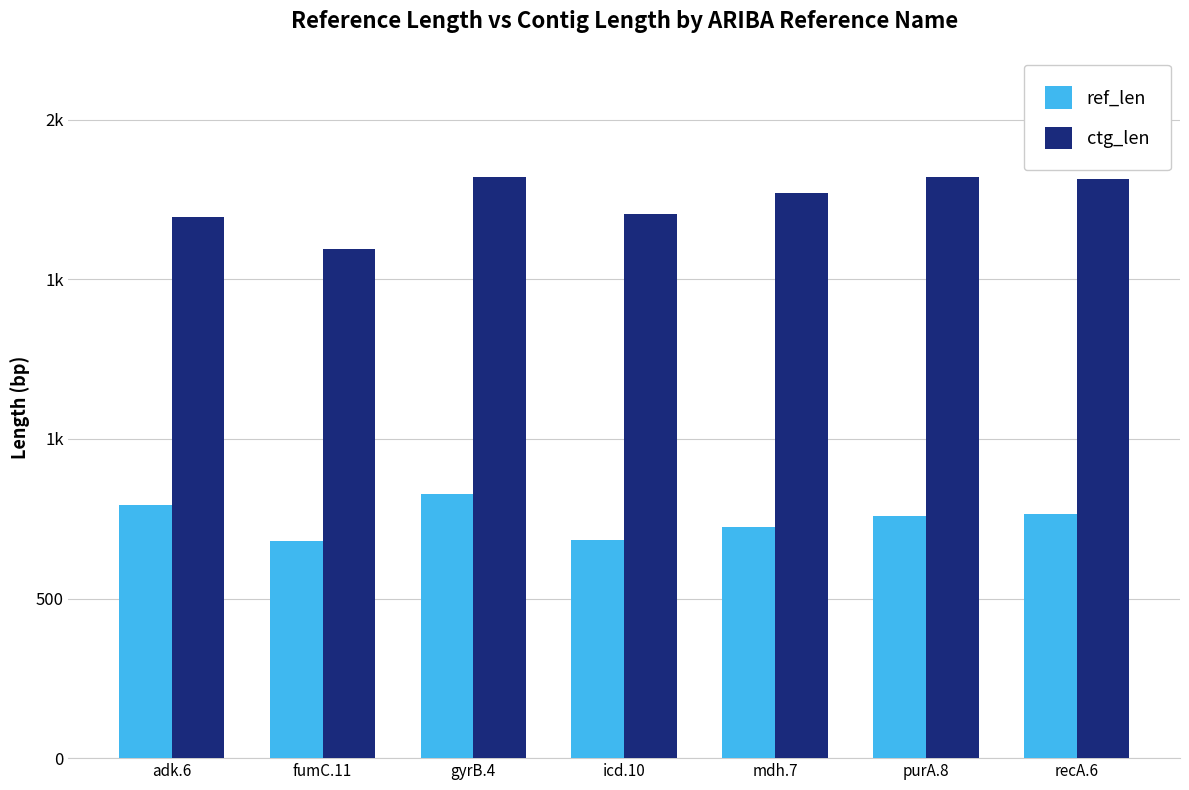

What are all the series names shown in the legend?

ref_len, ctg_len